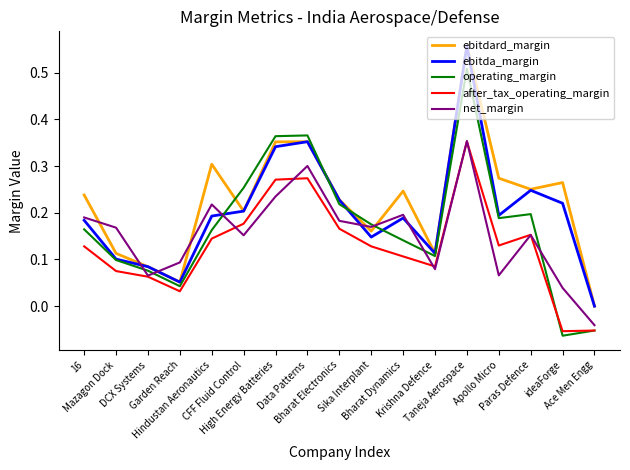

Which series has the largest range (max minus min)?

operating_margin